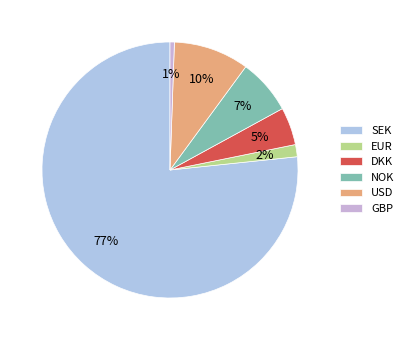

Is the sum of EUR and SEK greater than half?

Yes